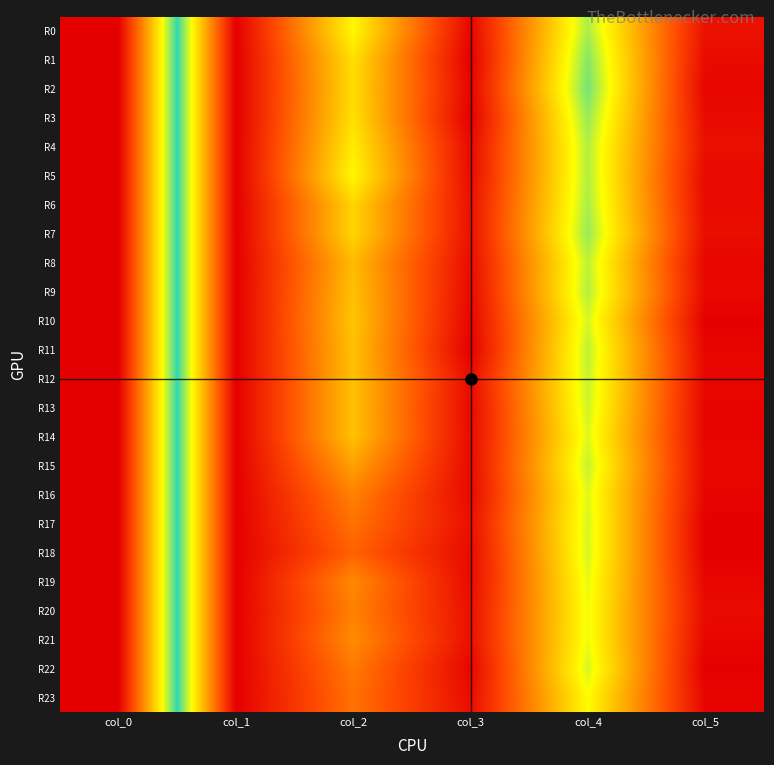

Reading left to right, extract all data points from this chart.

R0: col_0=45.0	col_1=0.0	col_2=16.5	col_3=0.5	col_4=19.2	col_5=1.3
R1: col_0=45.0	col_1=0.0	col_2=15.0	col_3=0.0	col_4=20.2	col_5=0.8
R2: col_0=45.0	col_1=0.0	col_2=14.8	col_3=0.4	col_4=20.8	col_5=0.4
R3: col_0=45.0	col_1=0.0	col_2=15.0	col_3=0.0	col_4=19.8	col_5=0.8
R4: col_0=45.0	col_1=0.0	col_2=15.8	col_3=0.8	col_4=19.0	col_5=1.2
R5: col_0=45.0	col_1=0.0	col_2=16.5	col_3=0.9	col_4=19.0	col_5=0.7
R6: col_0=45.0	col_1=0.0	col_2=14.2	col_3=1.3	col_4=19.2	col_5=0.8
R7: col_0=45.0	col_1=0.0	col_2=14.2	col_3=1.3	col_4=19.8	col_5=1.1
R8: col_0=45.0	col_1=0.0	col_2=12.7	col_3=0.9	col_4=18.7	col_5=0.5
R9: col_0=45.0	col_1=0.0	col_2=13.0	col_3=0.7	col_4=19.0	col_5=0.7
R10: col_0=45.0	col_1=0.0	col_2=13.2	col_3=0.4	col_4=18.0	col_5=0.0
R11: col_0=45.0	col_1=0.0	col_2=13.0	col_3=0.0	col_4=18.7	col_5=0.5
R12: col_0=45.0	col_1=0.0	col_2=13.0	col_3=1.0	col_4=18.5	col_5=0.5
R13: col_0=45.0	col_1=0.0	col_2=13.0	col_3=0.7	col_4=18.2	col_5=0.4
R14: col_0=45.0	col_1=0.0	col_2=13.0	col_3=0.8	col_4=17.8	col_5=0.4
R15: col_0=45.0	col_1=0.0	col_2=11.0	col_3=0.8	col_4=18.5	col_5=0.5
R16: col_0=45.0	col_1=0.0	col_2=9.0	col_3=0.7	col_4=17.8	col_5=0.4
R17: col_0=45.0	col_1=0.0	col_2=8.0	col_3=1.2	col_4=18.0	col_5=0.0
R18: col_0=45.0	col_1=0.0	col_2=7.0	col_3=0.8	col_4=18.0	col_5=0.0
R19: col_0=45.0	col_1=0.0	col_2=9.5	col_3=0.9	col_4=17.5	col_5=0.5
R20: col_0=45.0	col_1=0.0	col_2=9.0	col_3=1.2	col_4=17.2	col_5=0.8
R21: col_0=45.0	col_1=0.0	col_2=9.7	col_3=1.2	col_4=17.3	col_5=0.5
R22: col_0=45.0	col_1=0.0	col_2=8.5	col_3=0.5	col_4=18.0	col_5=0.0
R23: col_0=45.0	col_1=0.0	col_2=8.0	col_3=1.0	col_4=16.8	col_5=0.4